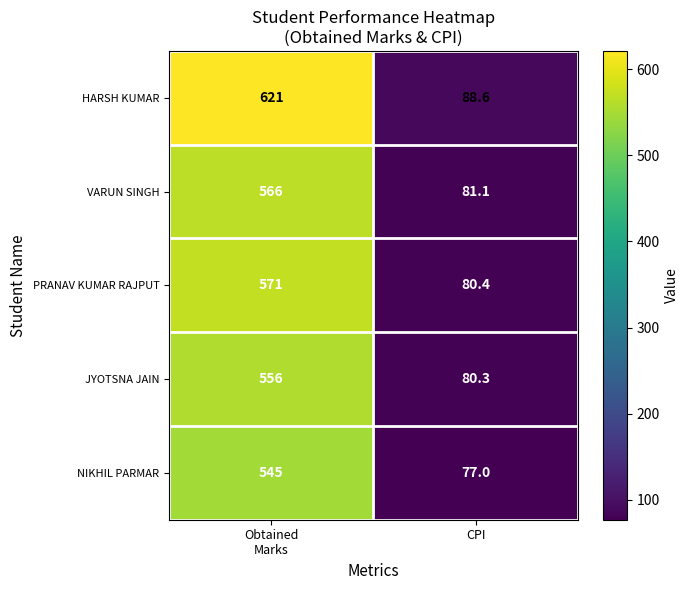

What is the highest value of the NIKHIL PARMAR series?

545.0